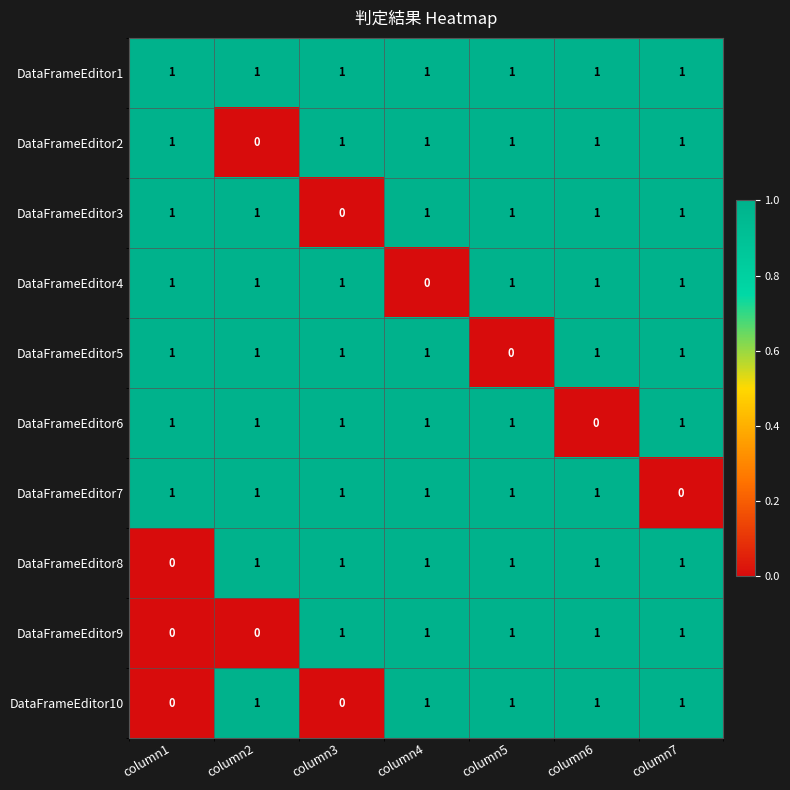

Is the value of DataFrameEditor10 at column1 greater than the value of DataFrameEditor9 at column5?

No